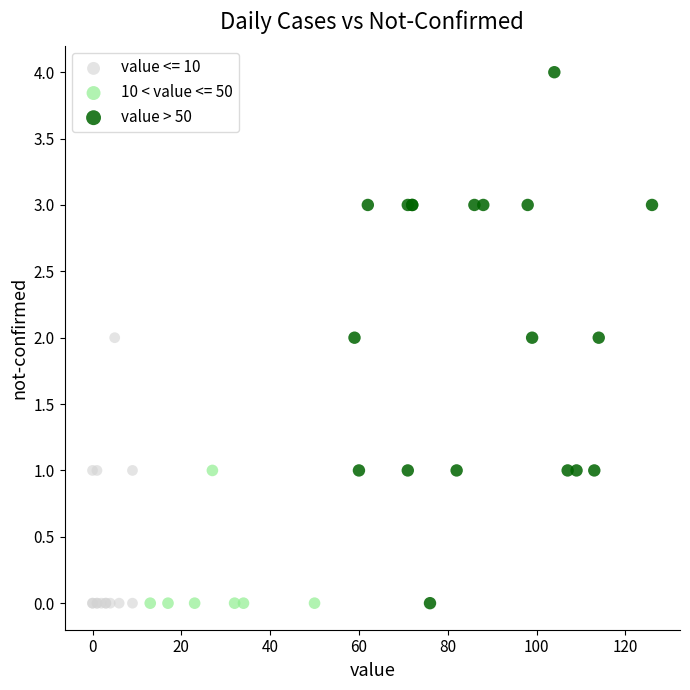

Which series contains the highest Y value?

value > 50